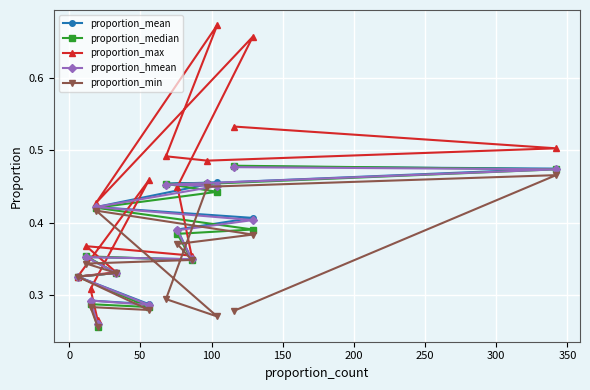

Which series has the largest range (max minus min)?

proportion_max